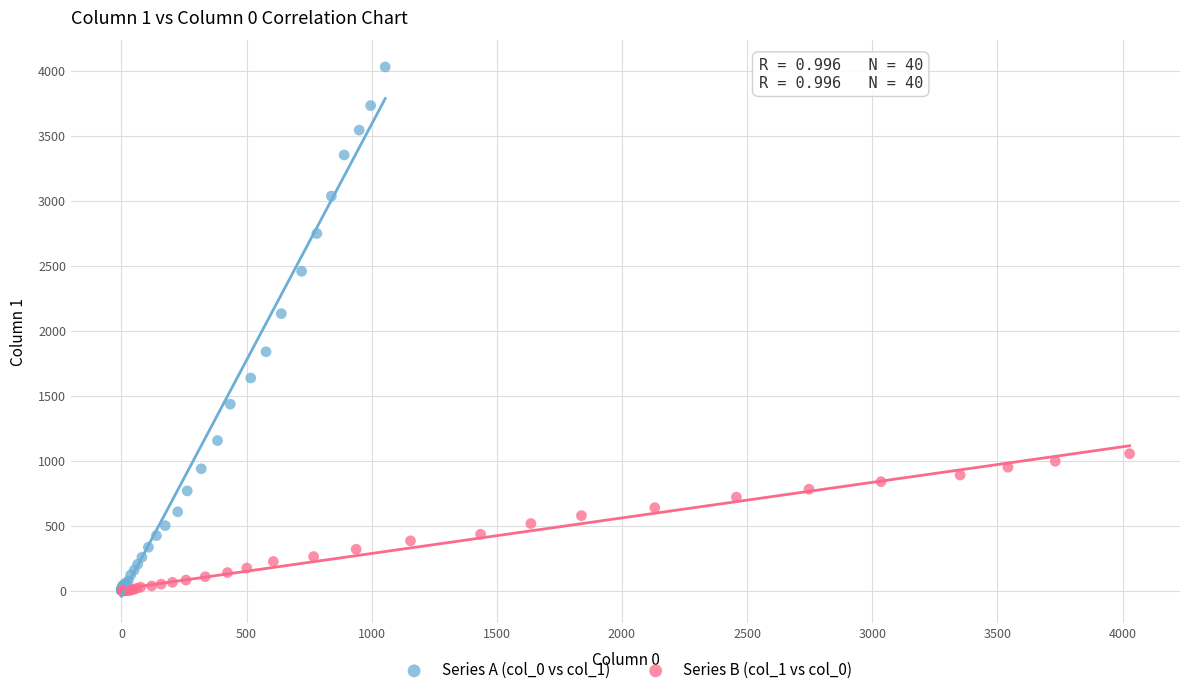

Which series contains the highest Y value?

Series A (col_0 vs col_1)